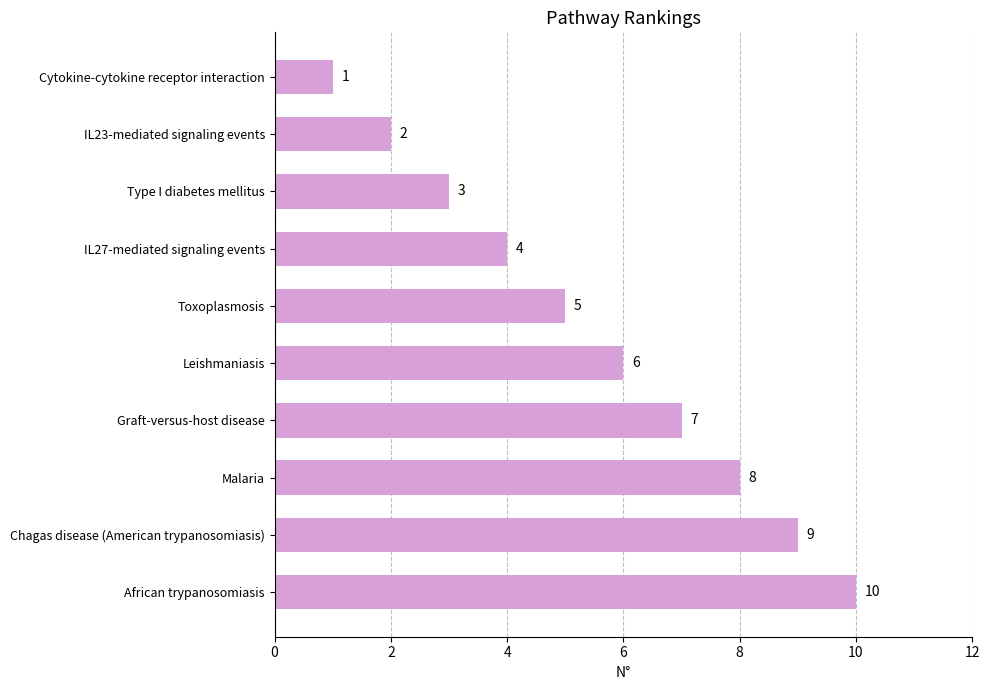

At which category does the chart reach its peak across all series?

African trypanosomiasis